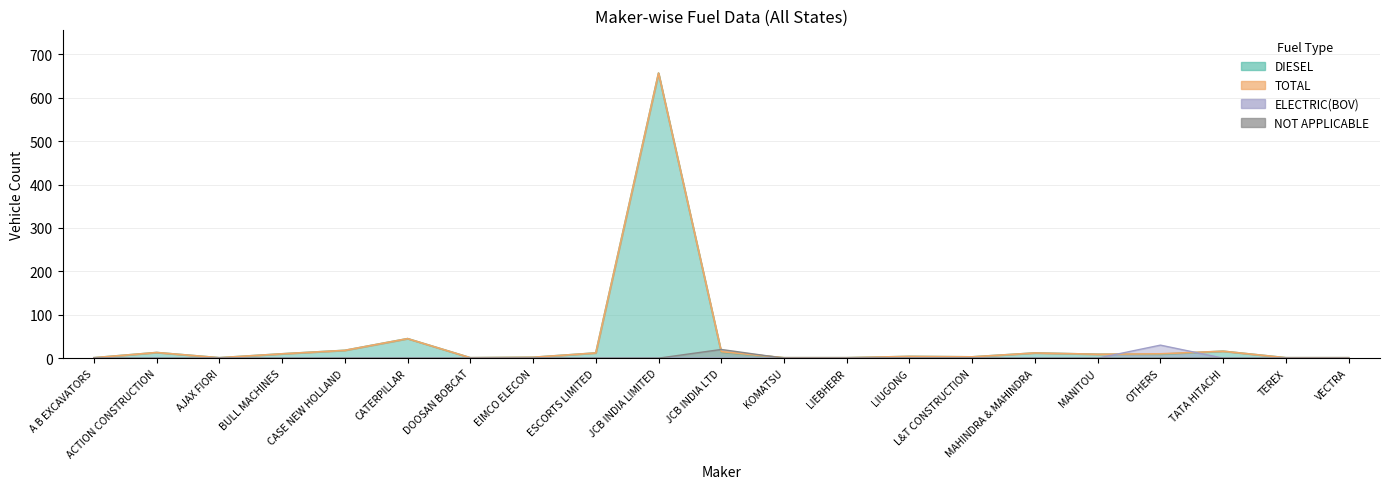

Which category has the highest value in the ELECTRIC(BOV) series?

OTHERS